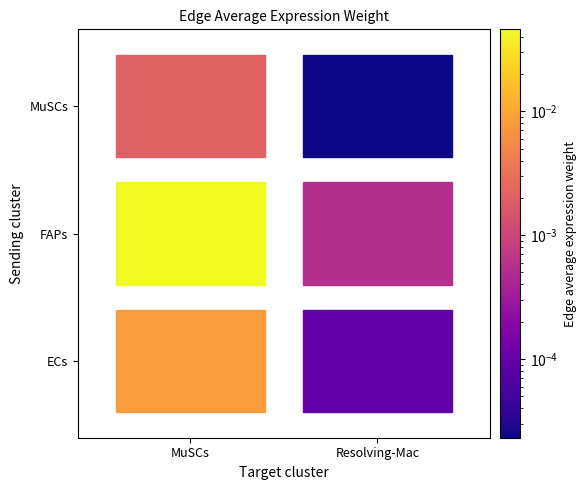

At which category is the sum across all series the highest?

MuSCs